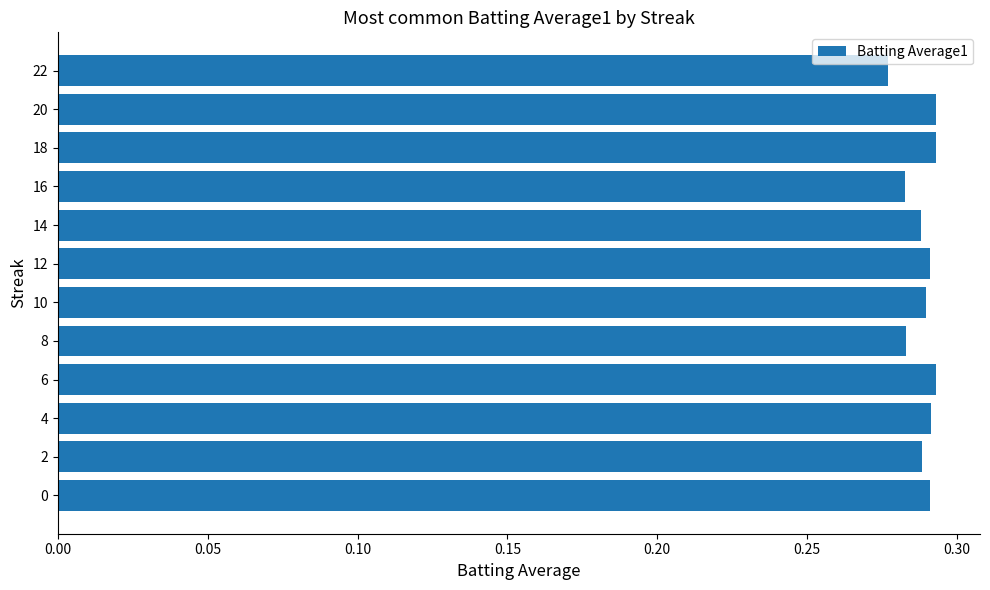

What is the sum of the values at 18 and 2?

0.6